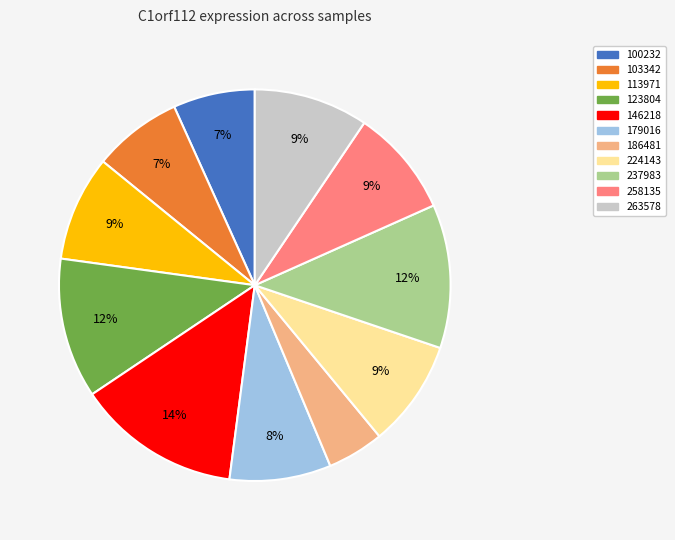

Is the sum of 100232 and 258135 greater than half?

No